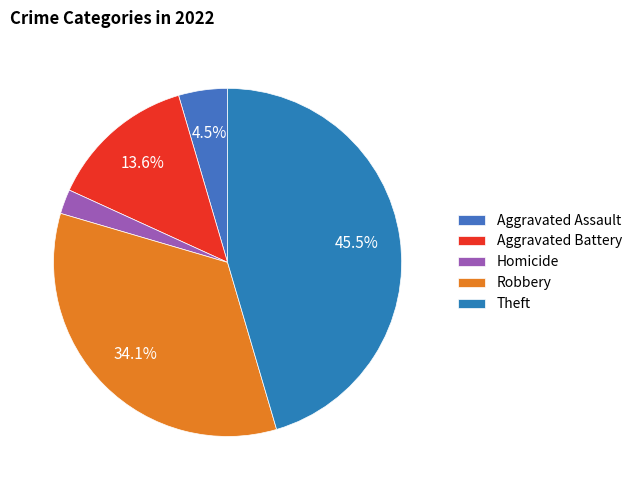

Which slice is the smallest?

Homicide